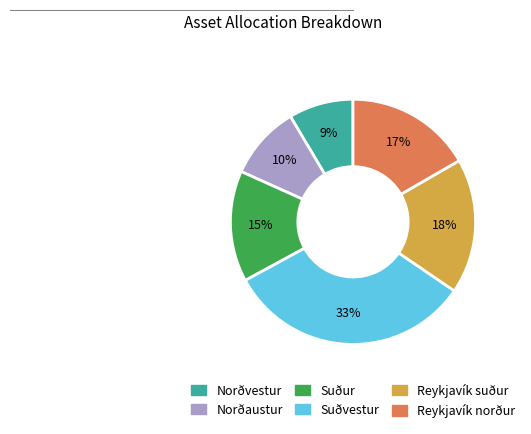

Is the sum of Suðvestur and Reykjavík norður greater than half?

No